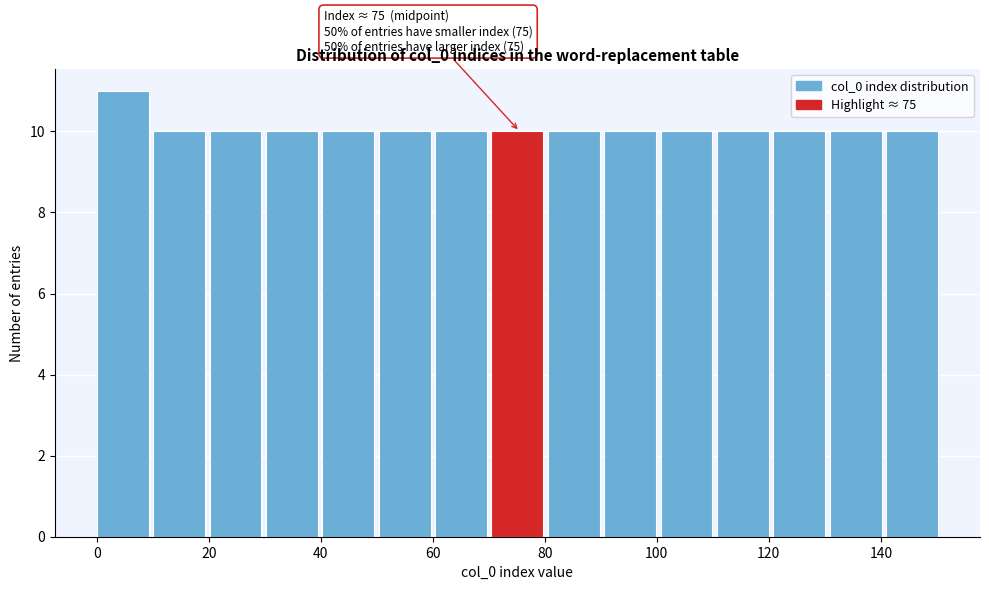

Over which range of the x-axis is the bar tallest?

0 to 10